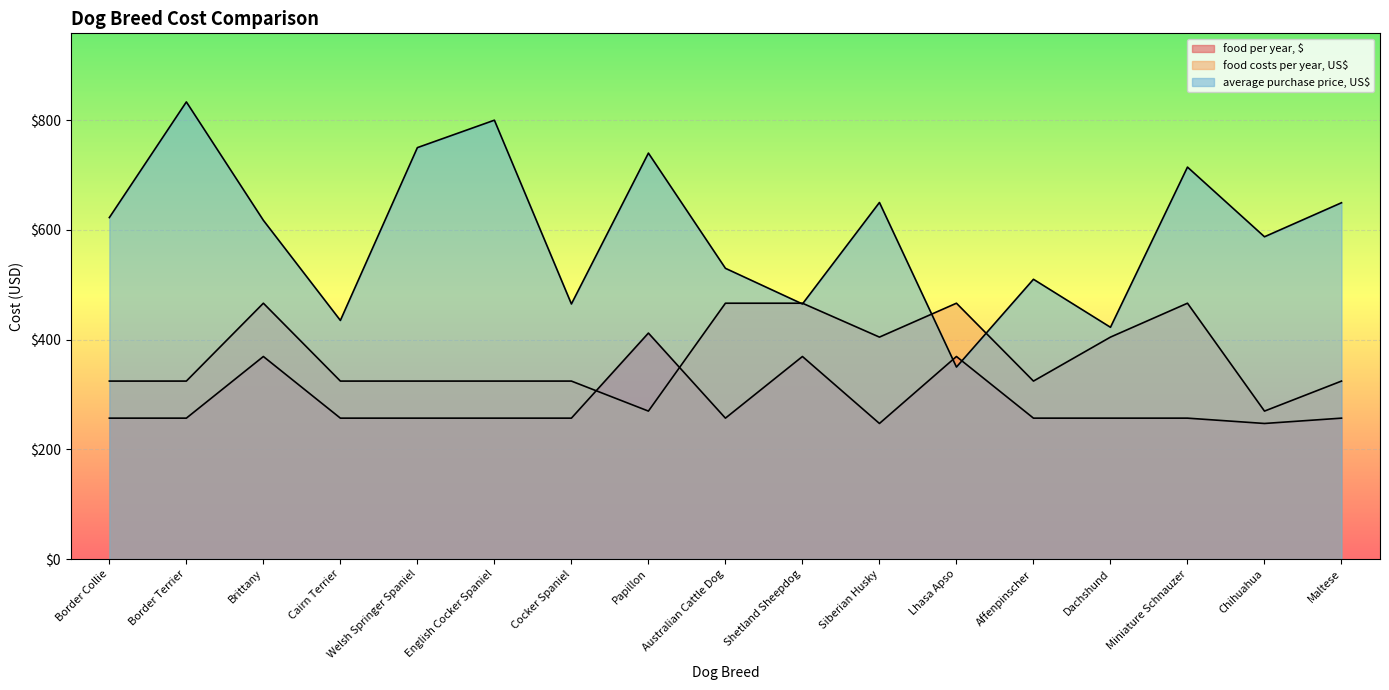

What is the average value of the average purchase price, US$ series?

596.6